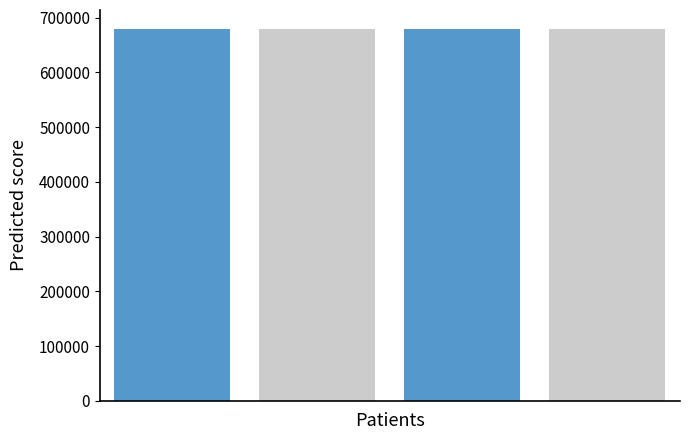

What is the difference between the maximum and minimum values?

3